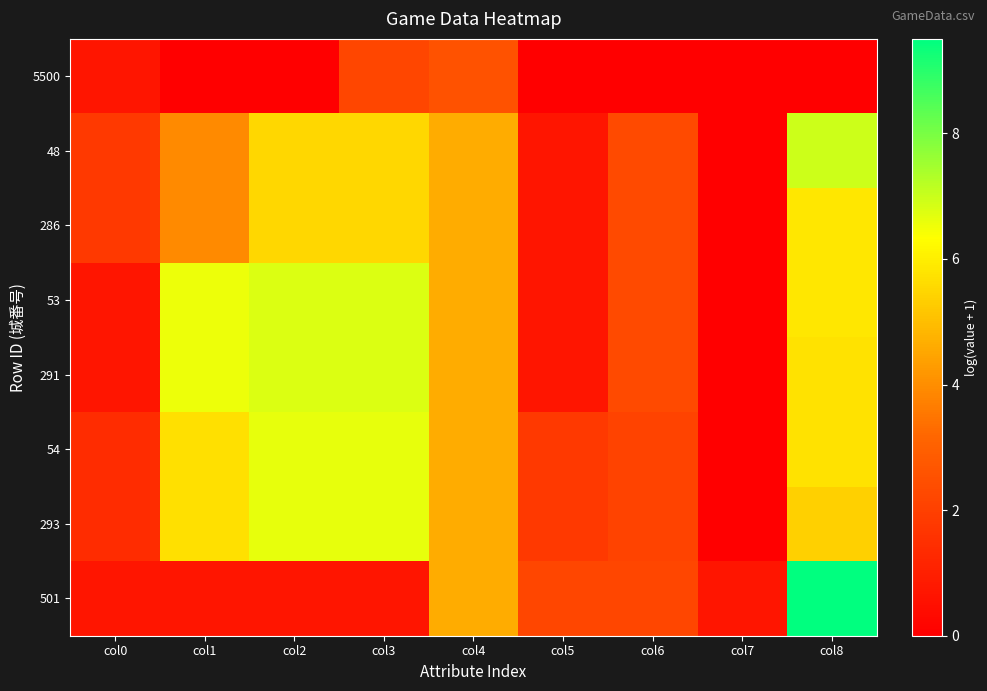

Count the number of data series in this chart.

8